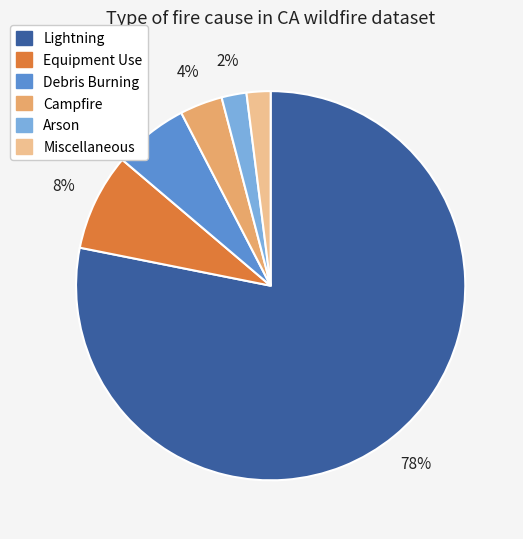

How many slices are in this pie chart?

6